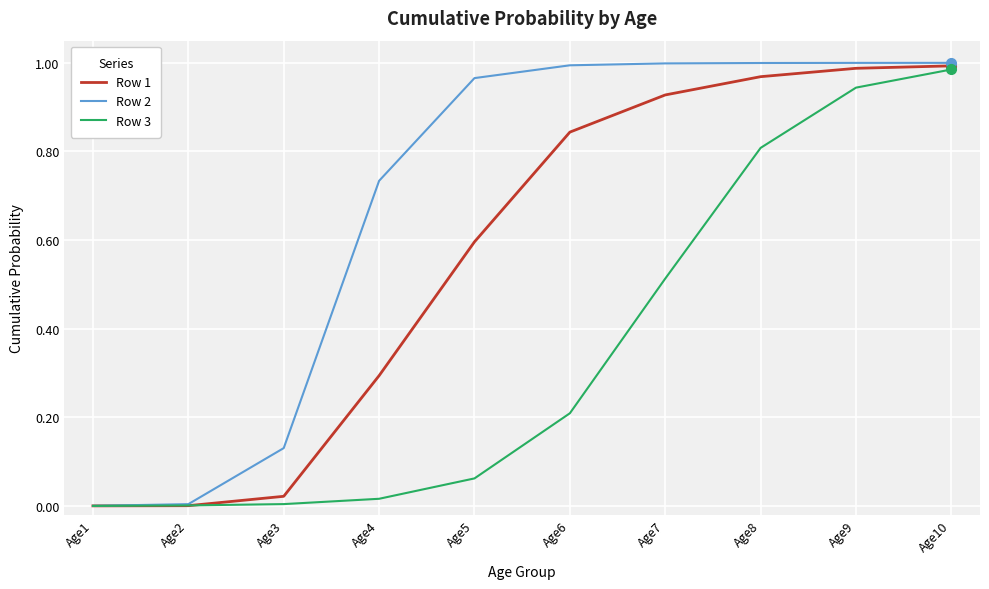

Is it true that Row 2 equals 1.0 at Age8?

True